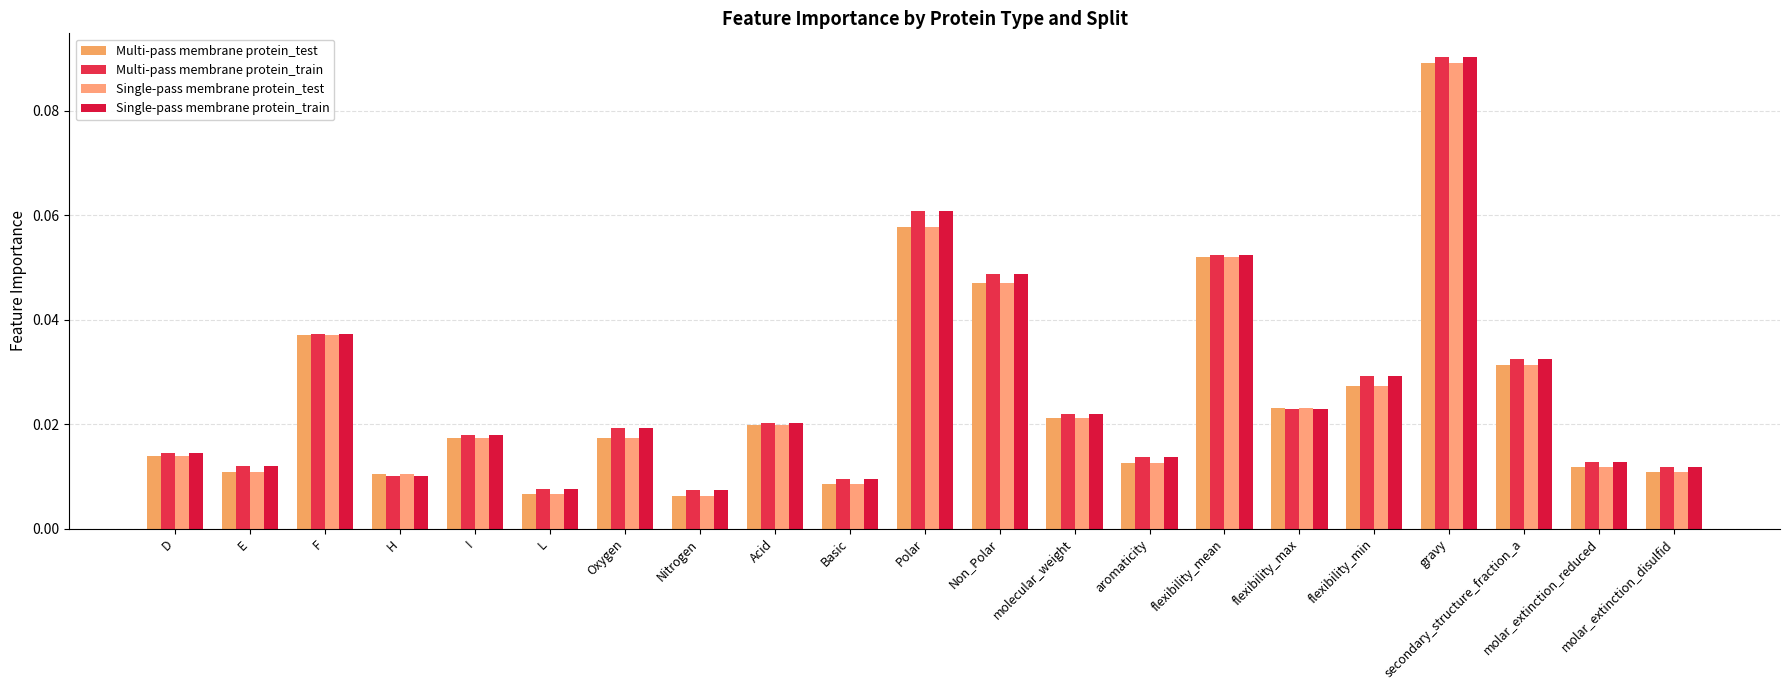

What position from the left is L?

6